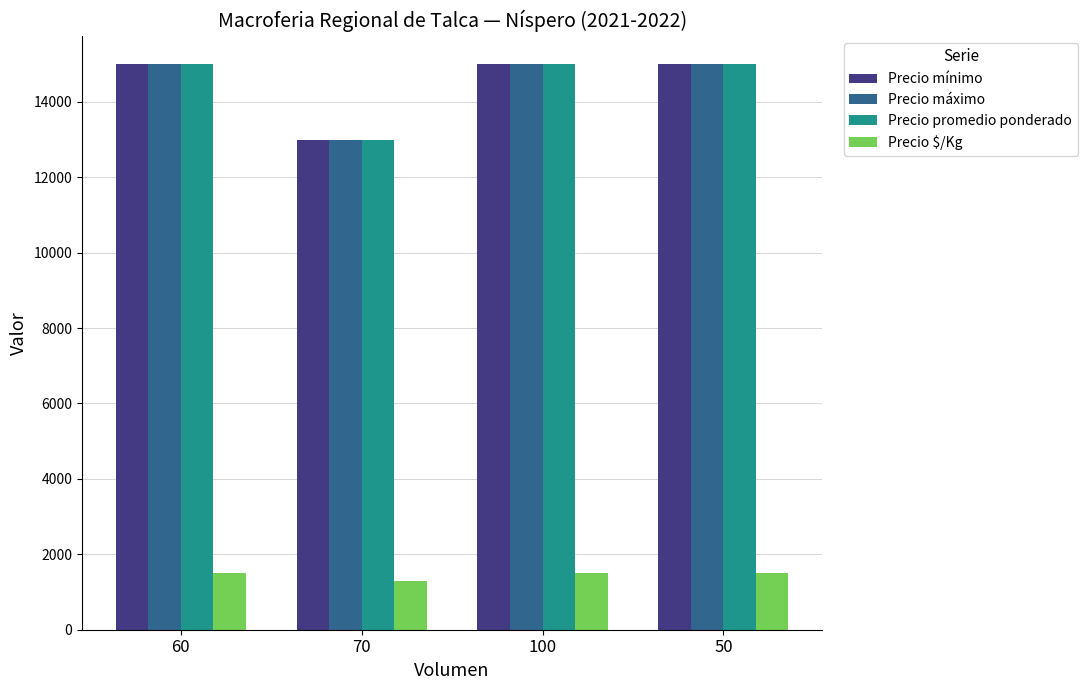

What is the maximum value shown in the chart?

15000